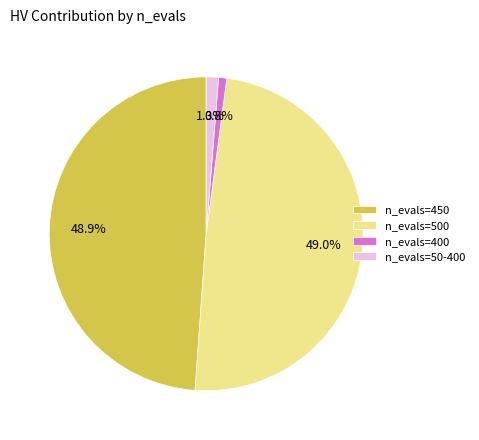

Which has a higher value, n_evals=50-400 or n_evals=500?

n_evals=500